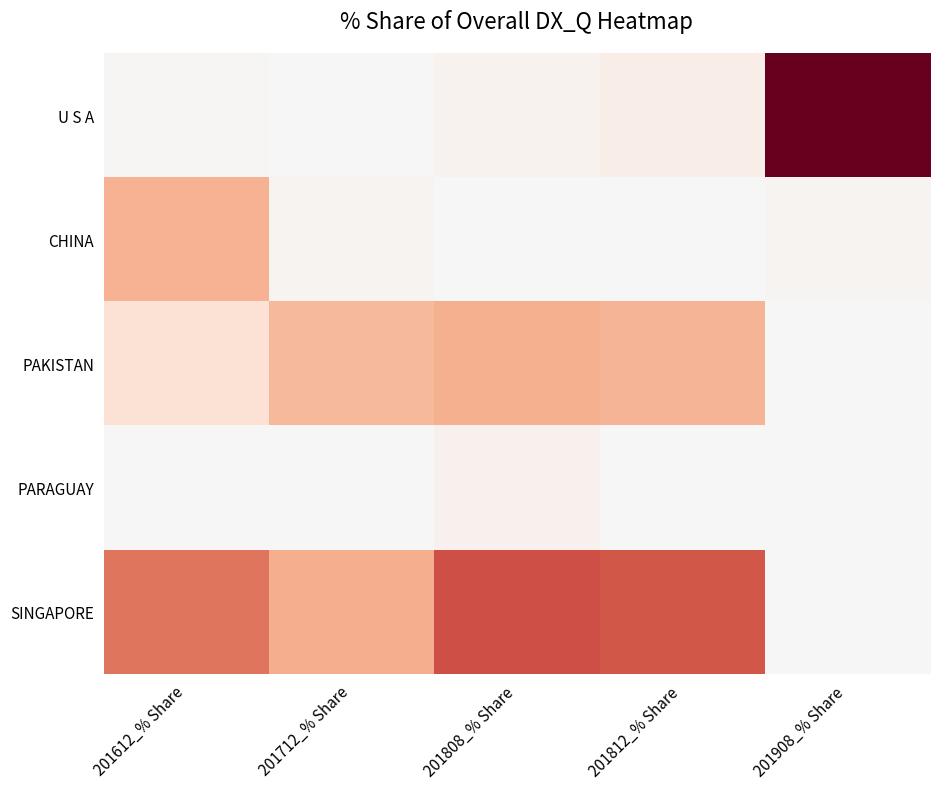

Which series has the largest total across all categories?

SINGAPORE